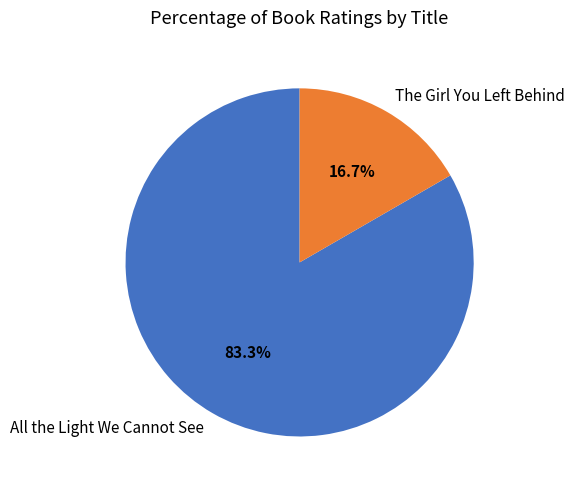

To the nearest percent, what is the difference between the largest and smallest slice percentages?

67%